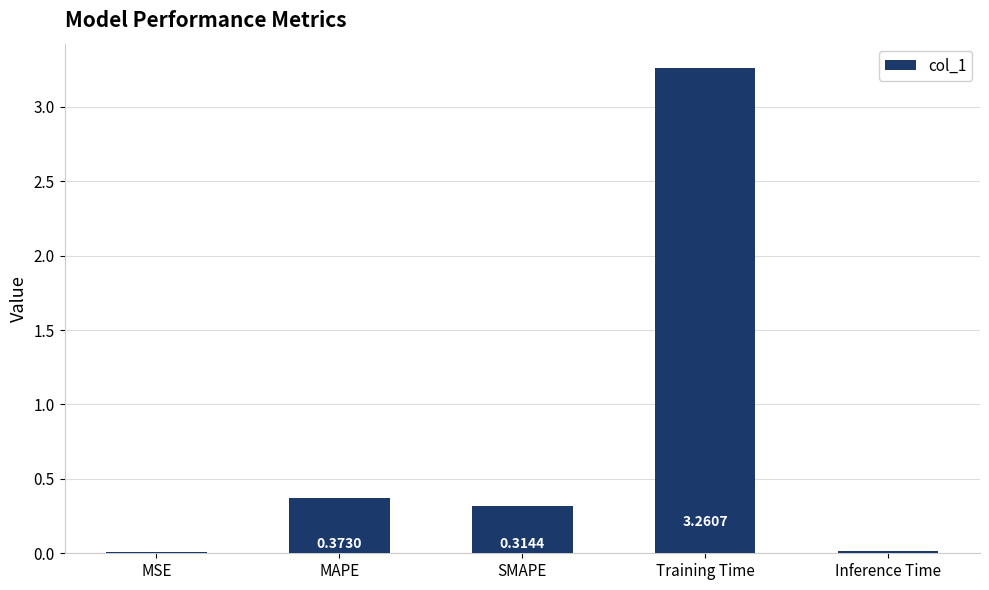

Are the bars horizontal?

No